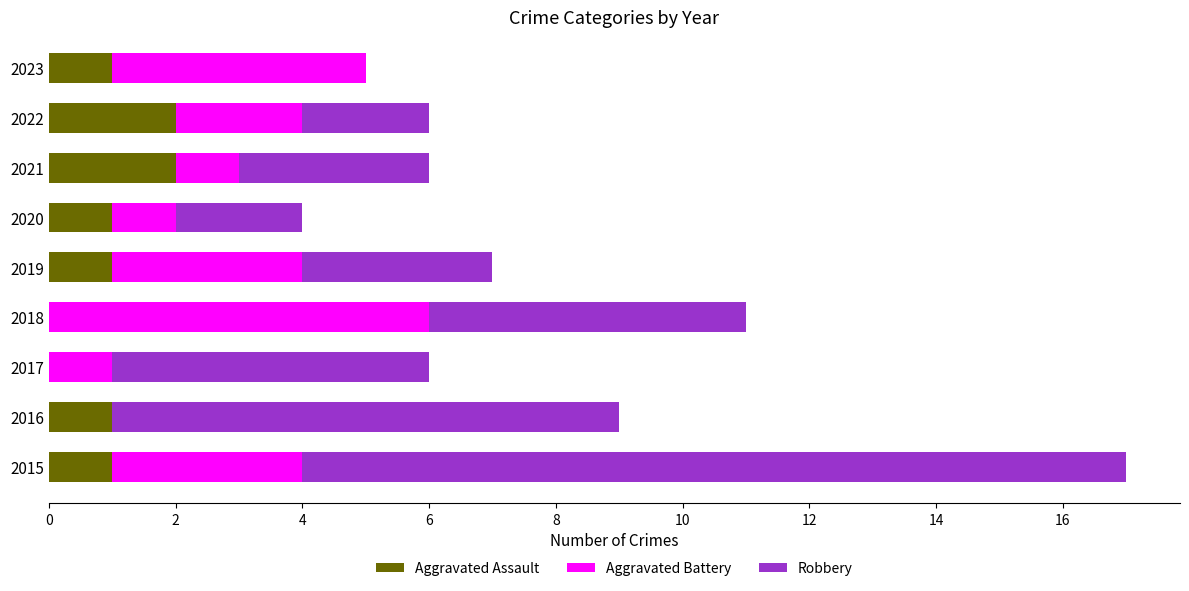

The value of Aggravated Assault at 2016 is 1. True or false?

True